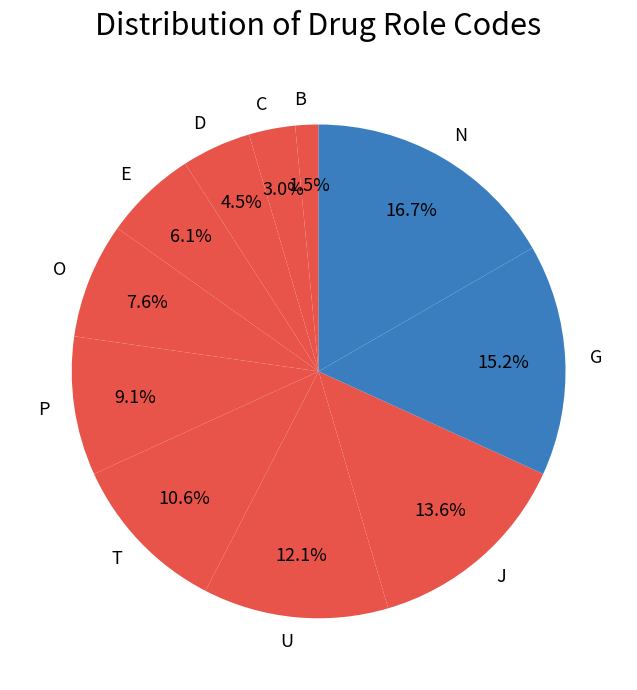

To the nearest percent, what percentage of the pie is G?

15%